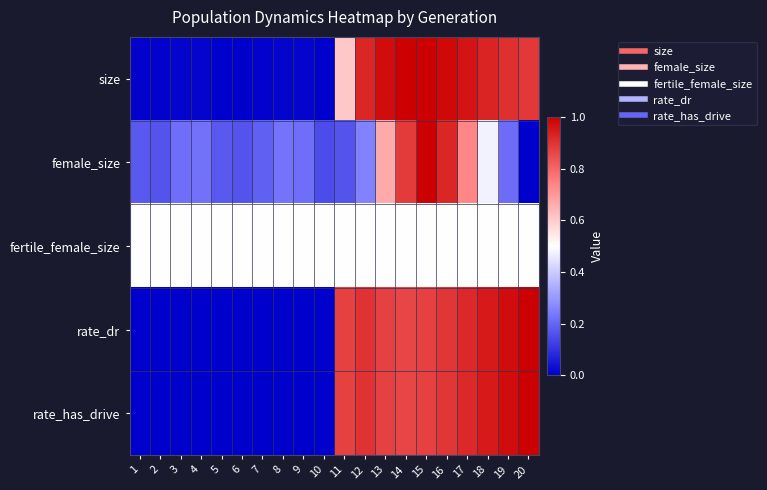

How many data points does each series have?

20